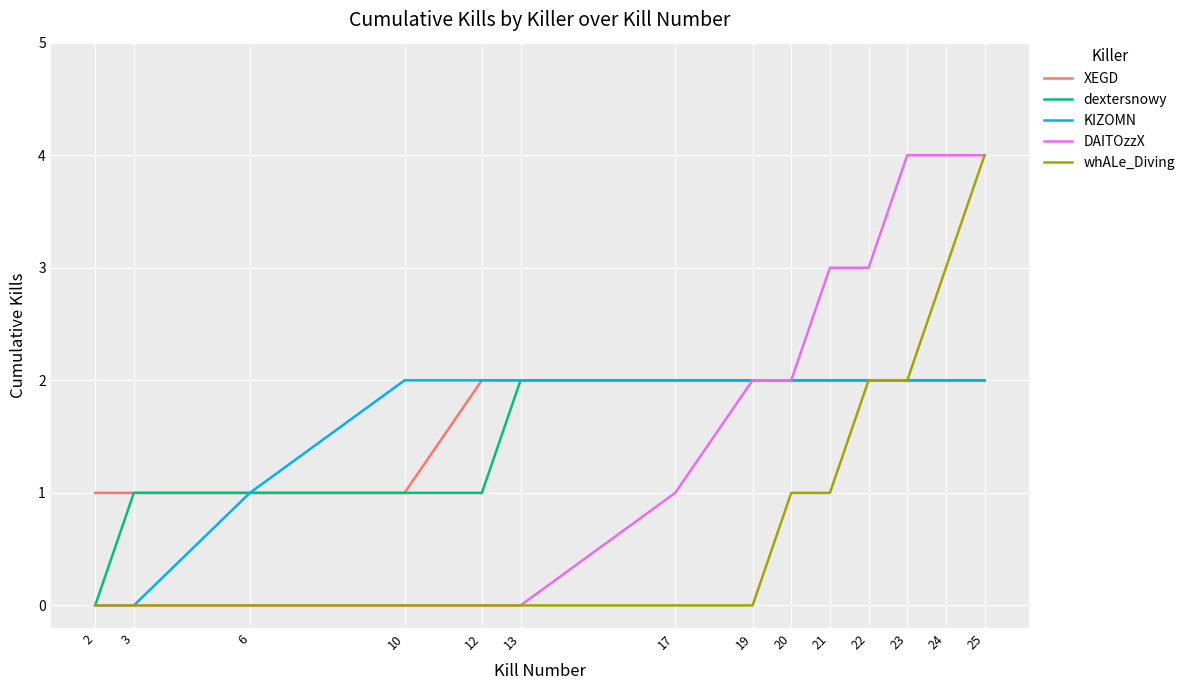

The value of XEGD at 22 is 2. True or false?

True